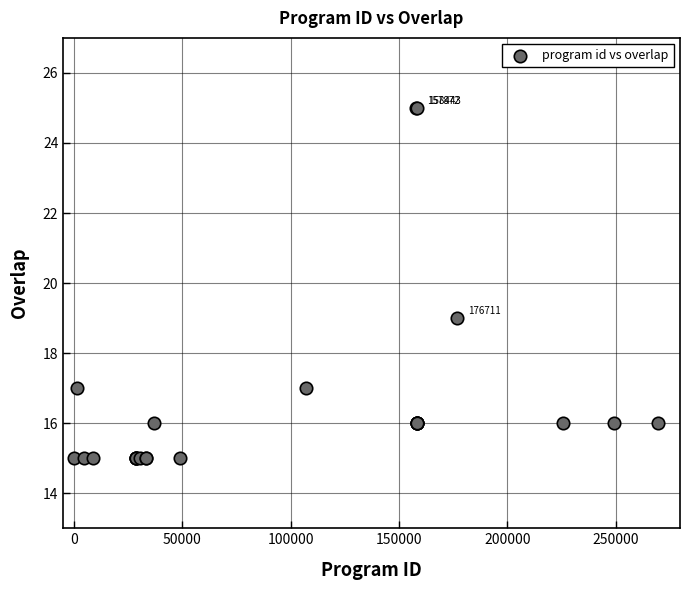

What Y value in the scatter plot is closest to 20?

19